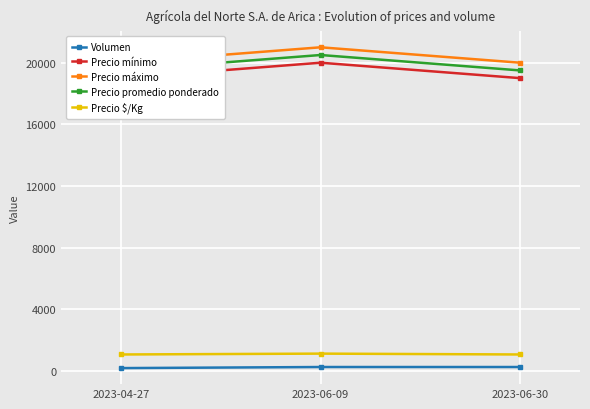

How many lines are shown in the chart?

5